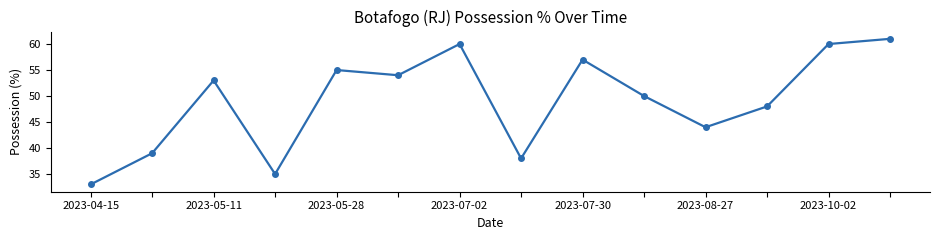

What is the value of the 7th point from the left?

60